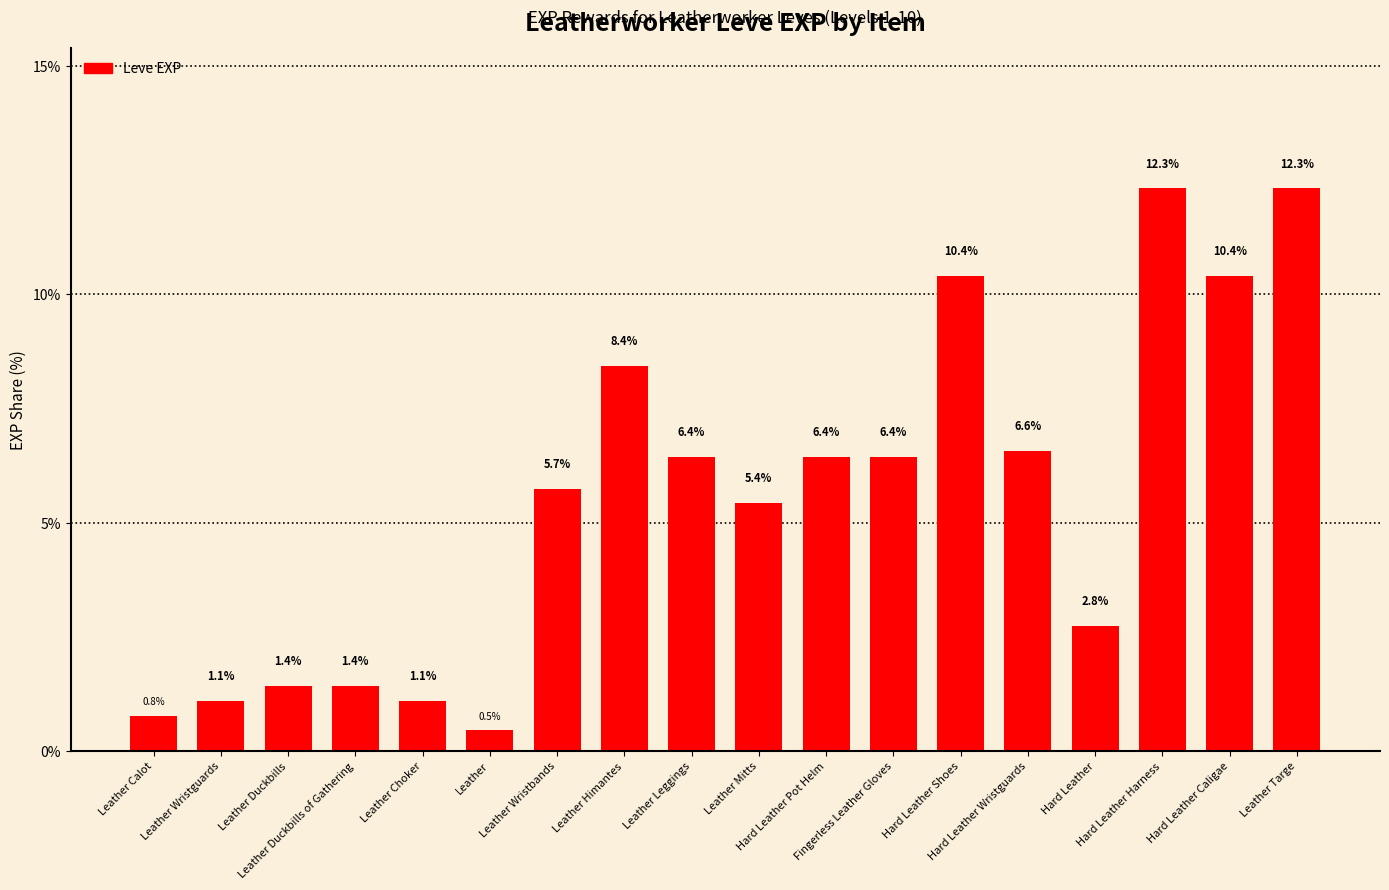

What is the maximum value shown in the chart?

12.3